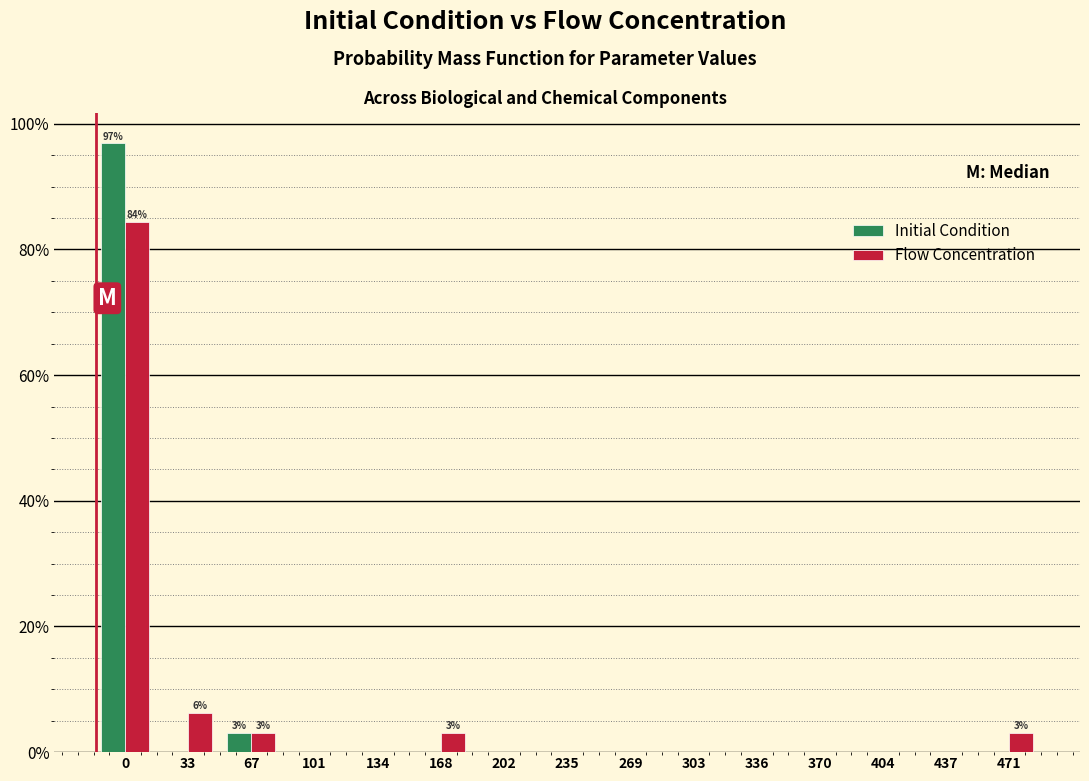

What is the maximum value for Initial Condition?

96.9